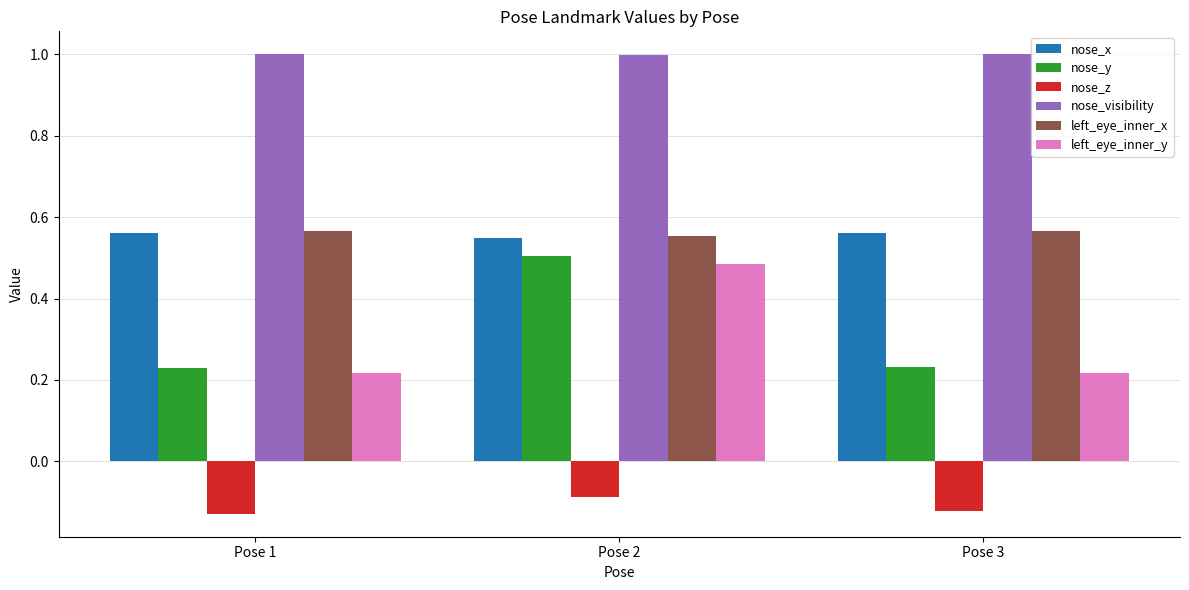

Count the left_eye_inner_x values in the range 0 to 1.

3